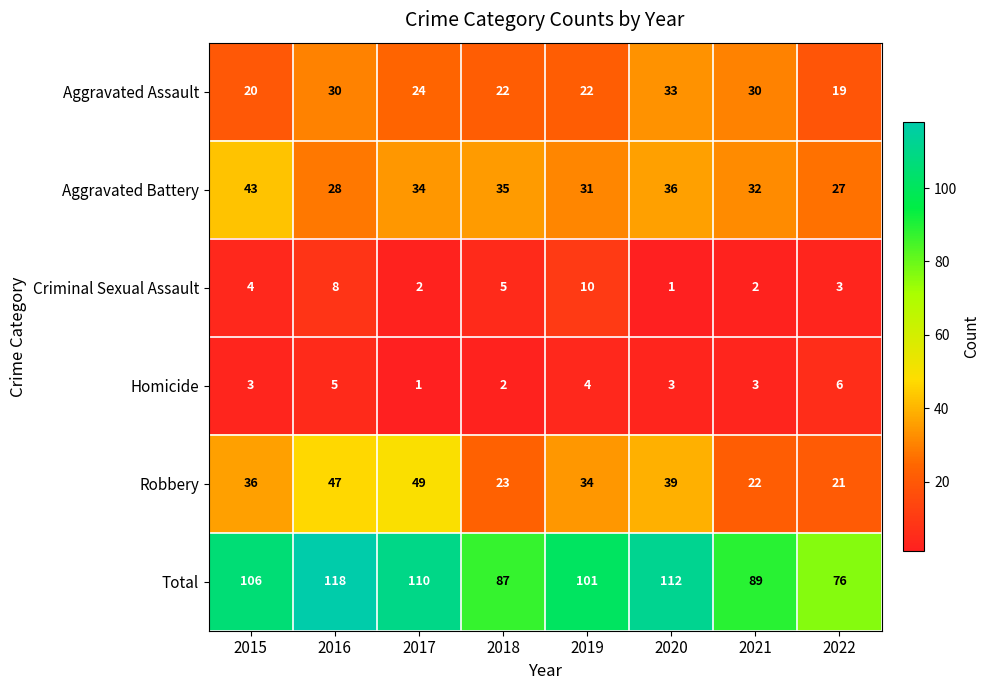

Between 2017 and 2020, which series saw the biggest shift?

Robbery